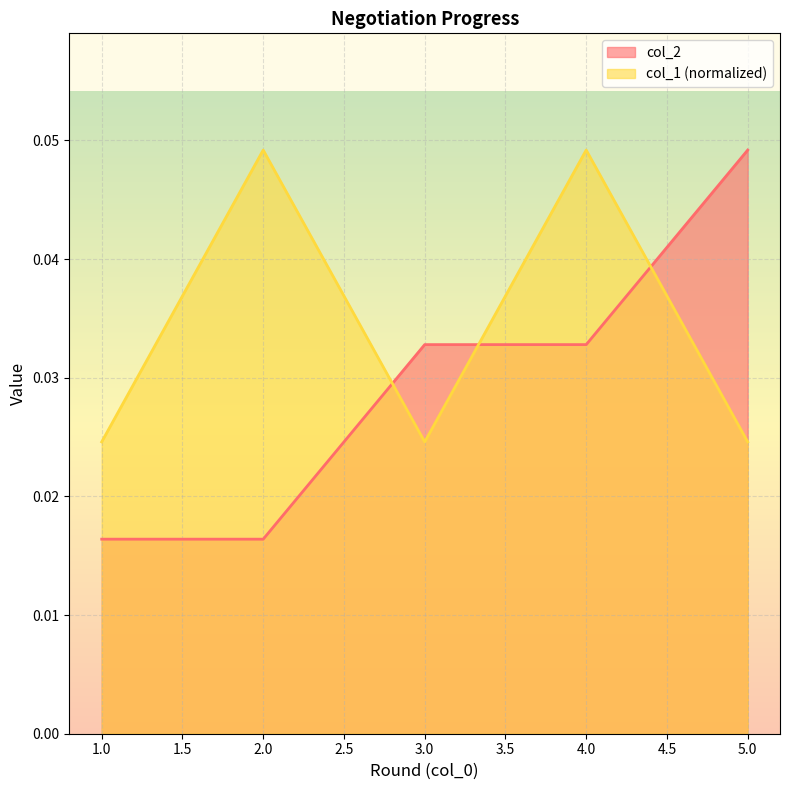

How many intersections are there between col_2 and col_1?

3